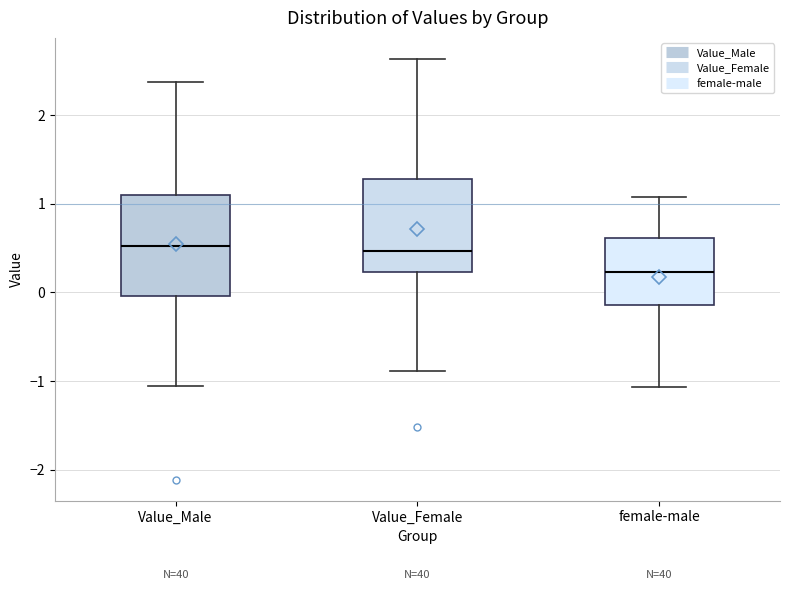

Reading left to right, transcribe this box plot: for each box, give where its median line is, the range the box spans, and where its two whiskers end, as read against the y-axis. The values are not printed on the chart, so give them approximately, as read against the axis.

Value_Male: median 0.5, box 0.0 to 1.1, whiskers -1.1 to 2.4
Value_Female: median 0.5, box 0.2 to 1.3, whiskers -0.9 to 2.6
female-male: median 0.2, box -0.1 to 0.6, whiskers -1.1 to 1.1